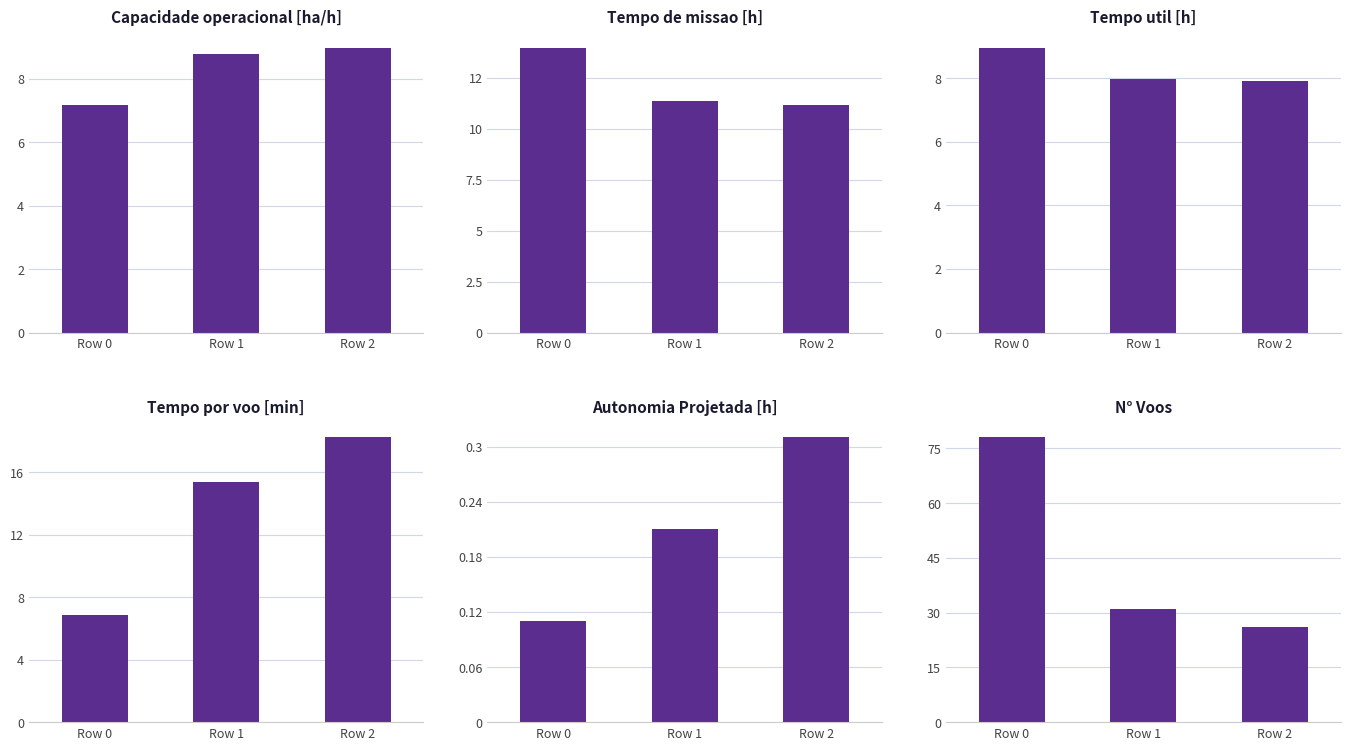

At which label is Tempo util [h] closest to 8?

Row 1